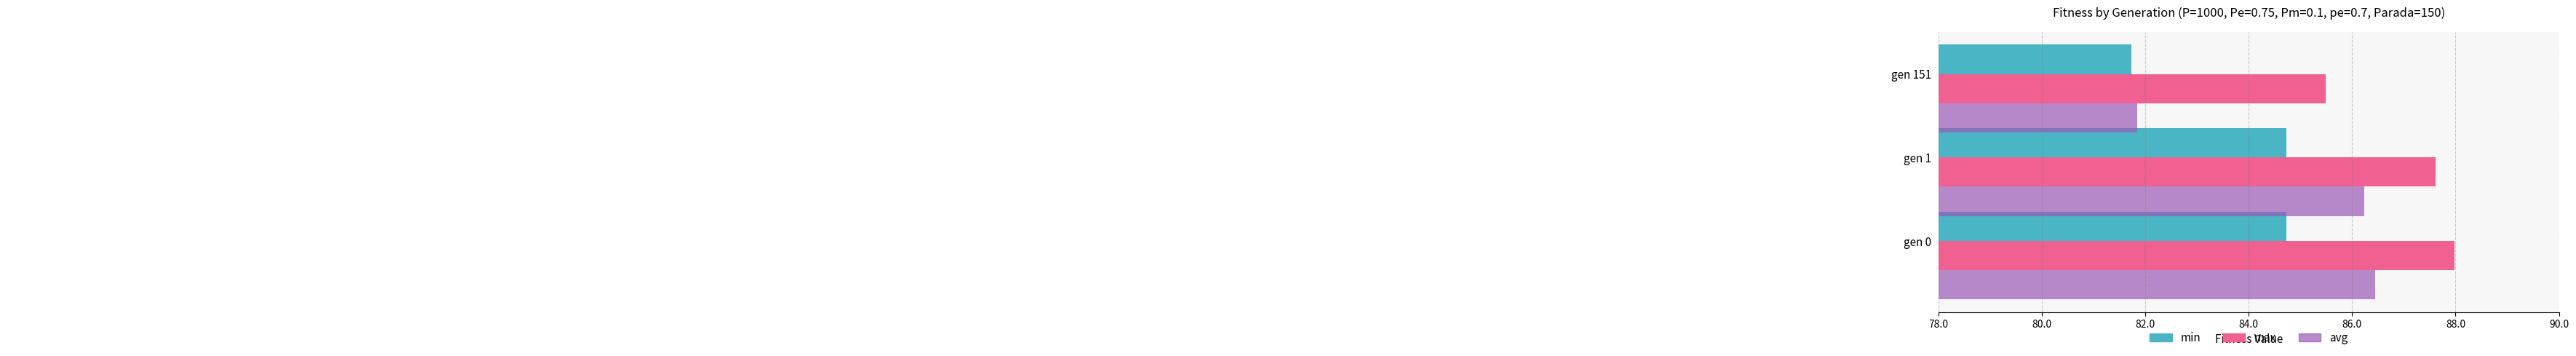

Rank the categories by avg value from highest to lowest.

gen 0, gen 1, gen 151